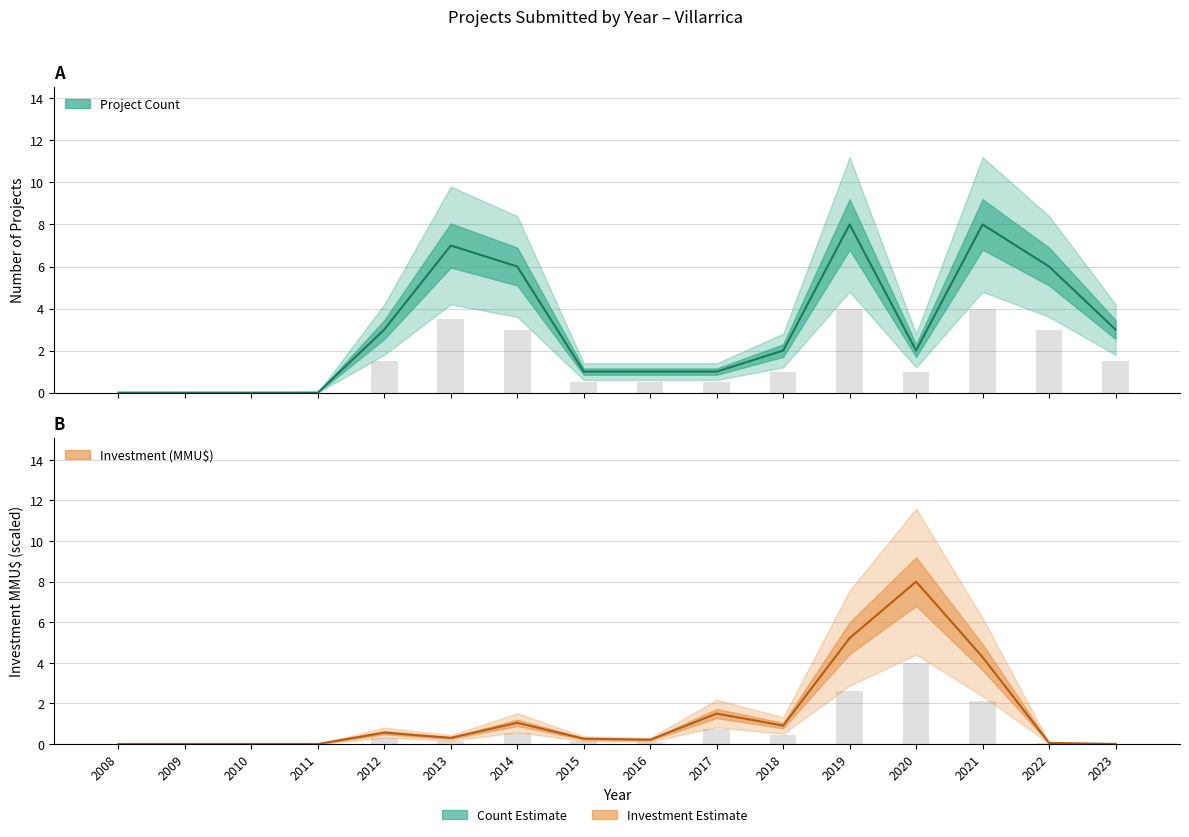

What is the total value across all series at 2014?

10.6